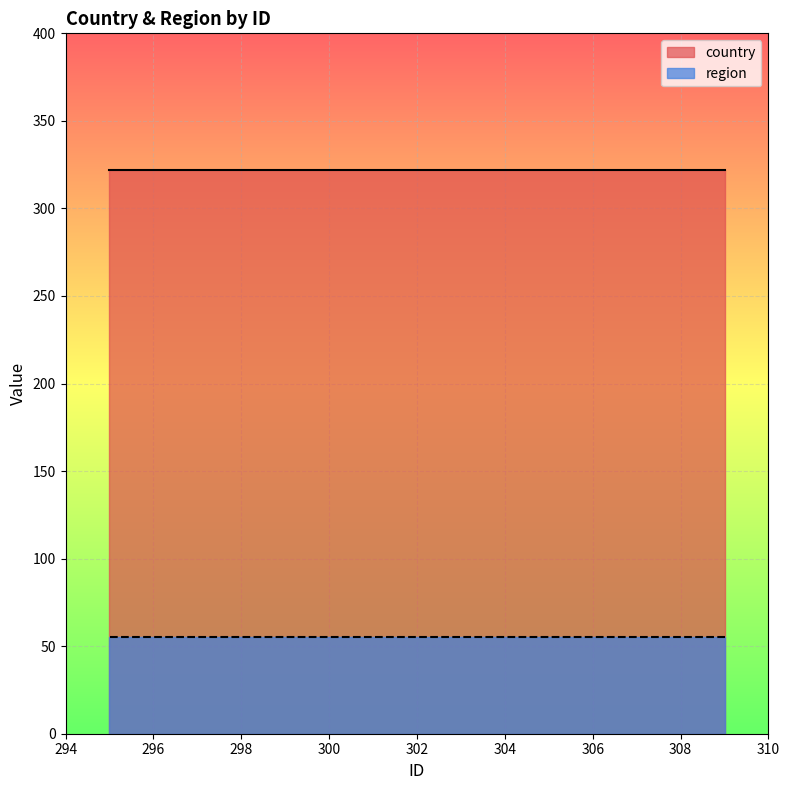

Which series changed the most between 309 and 299?

country